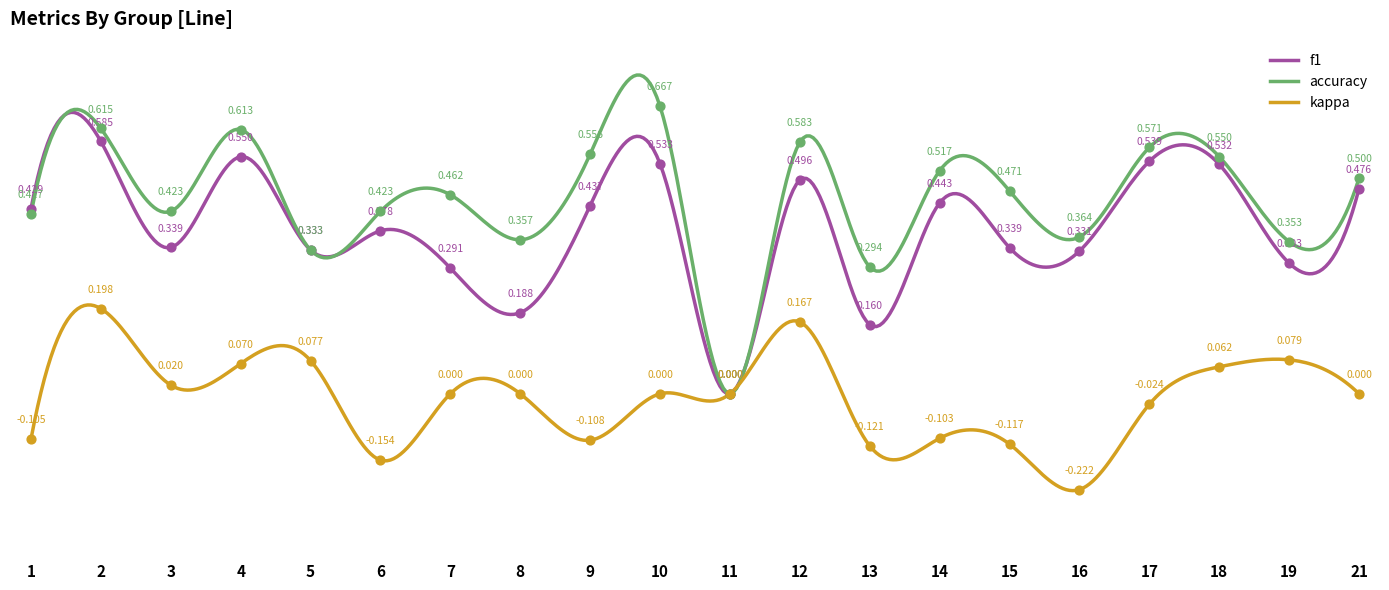

Which series has the largest total across all categories?

accuracy